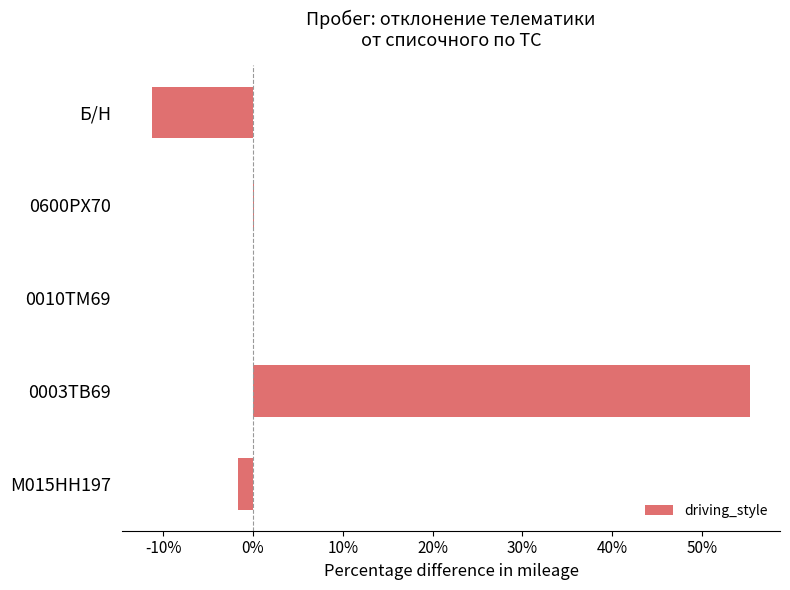

How many distinct data groups are displayed?

1